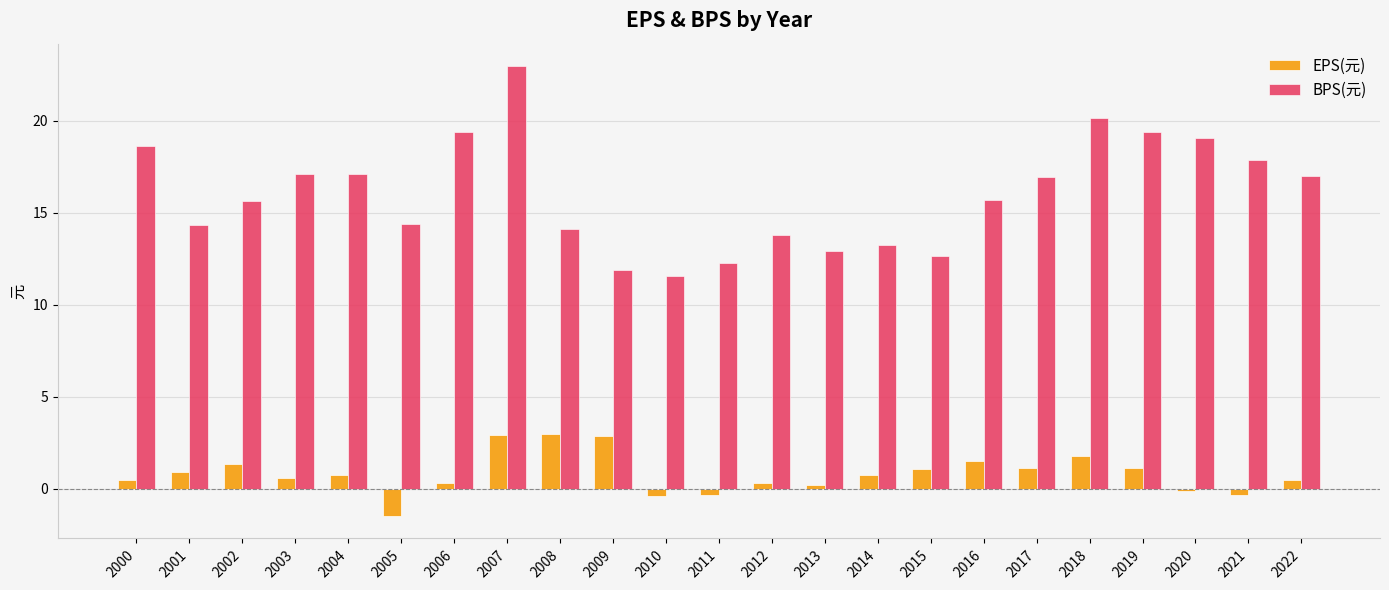

What is the spread (max minus min) of values at 2019?

18.3